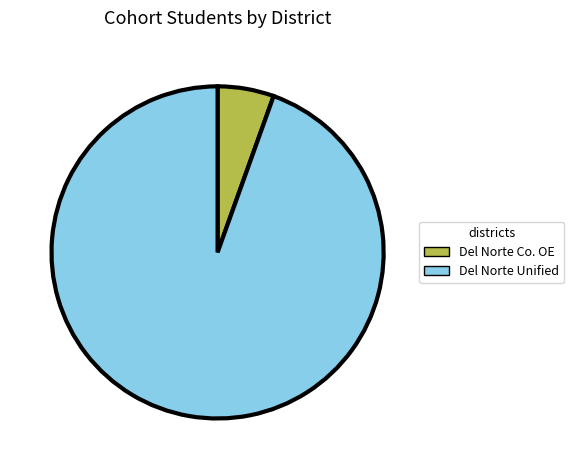

How many segments does this pie chart have?

2